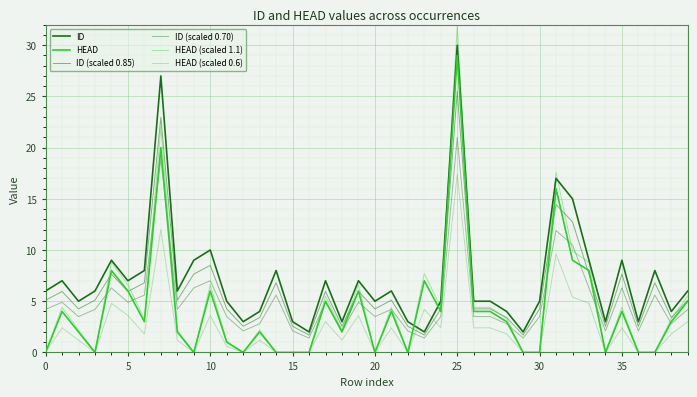

How many interior local peaks does the HEAD series have?

12